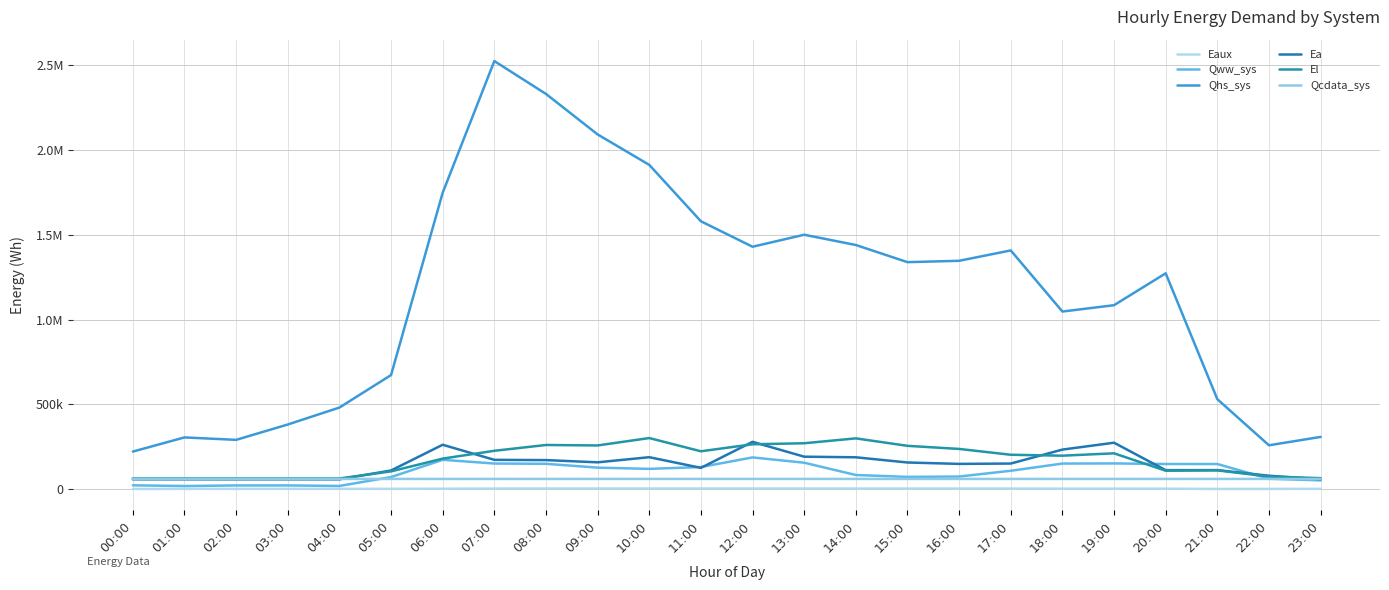

Is this an area chart (filled region under the line)?

No